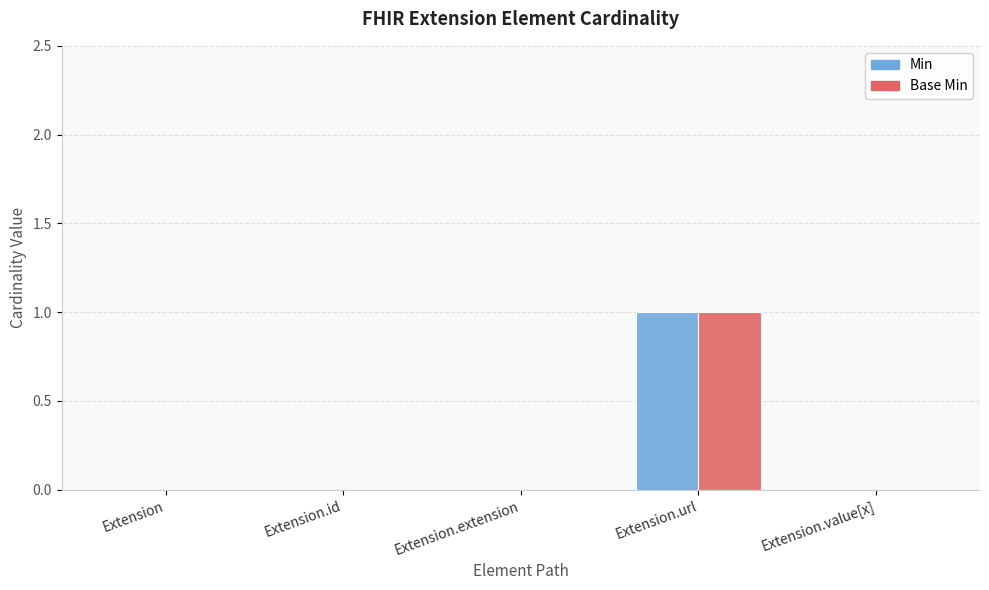

Are the bars grouped side by side (vs. stacked)?

Yes